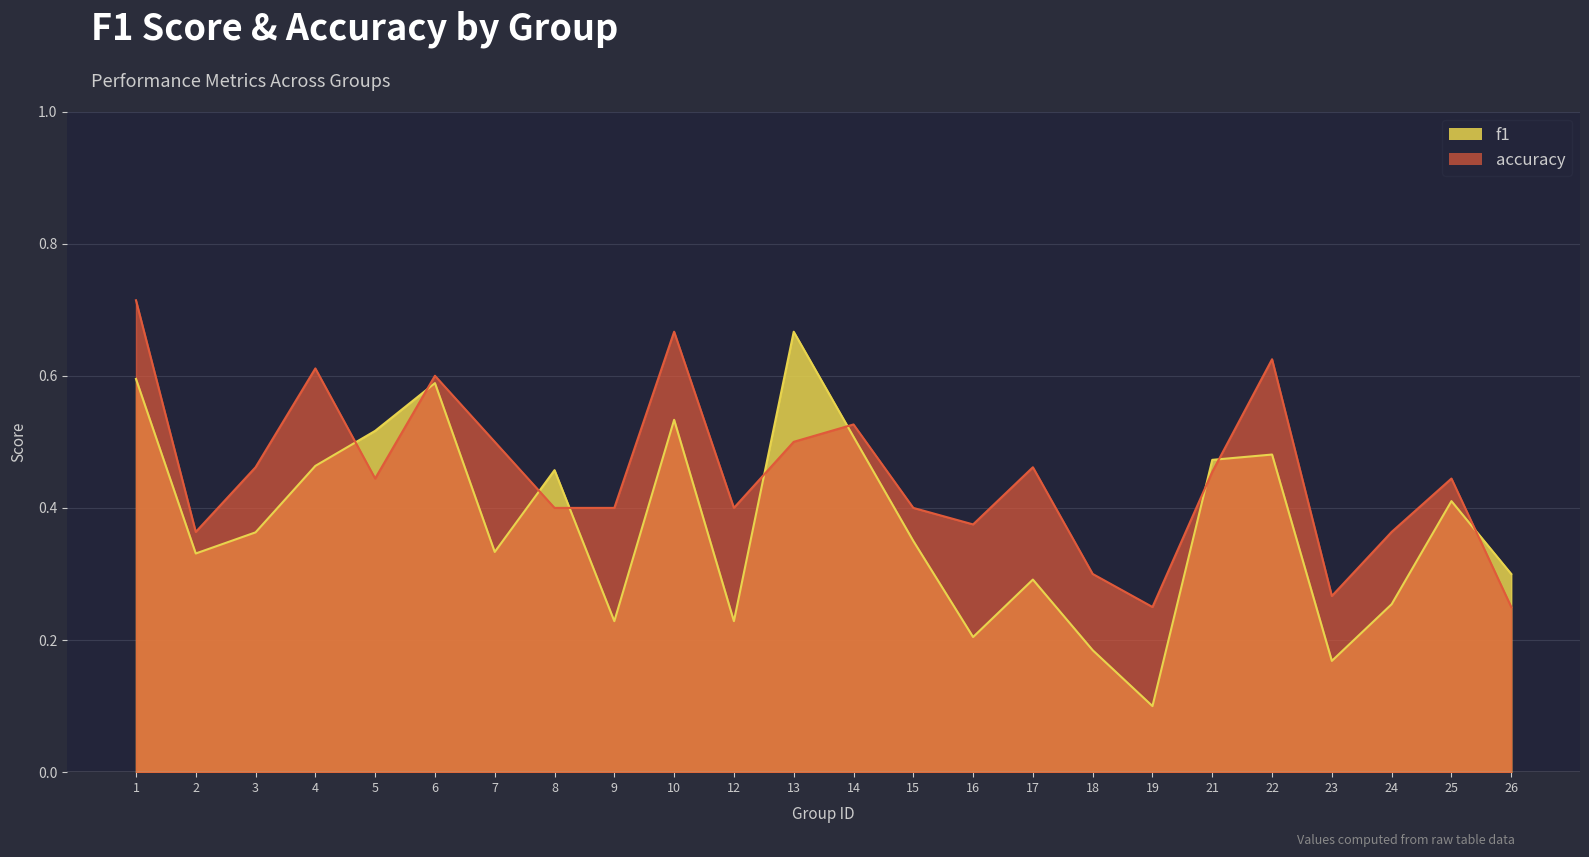

Which category has the lowest value across all series?

19